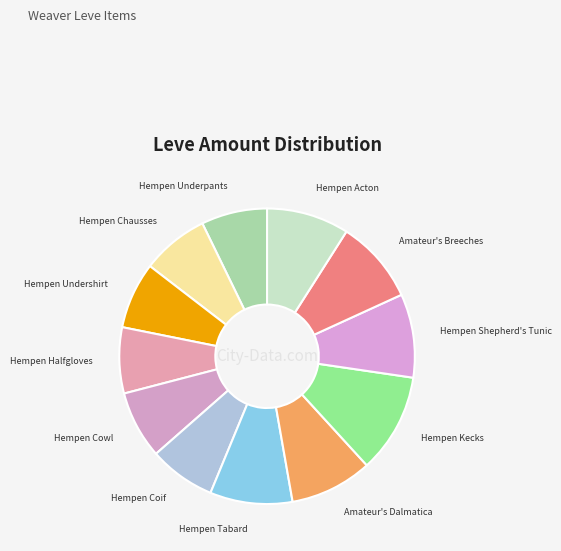

Count the number of slices in the pie.

12